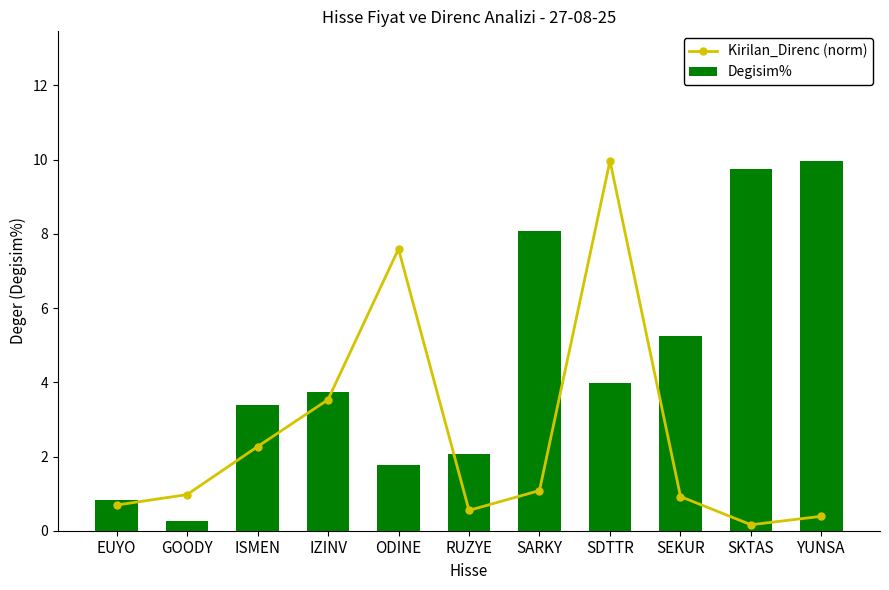

Reading right to left, transcribe all the data shown in this chart.

Kirilan_Direnc (norm): 0.4	0.2	0.9	10.0	1.1	0.5	7.6	3.5	2.3	1.0	0.7
Degisim%: 10.0	9.7	5.2	4.0	8.1	2.1	1.8	3.7	3.4	0.3	0.8